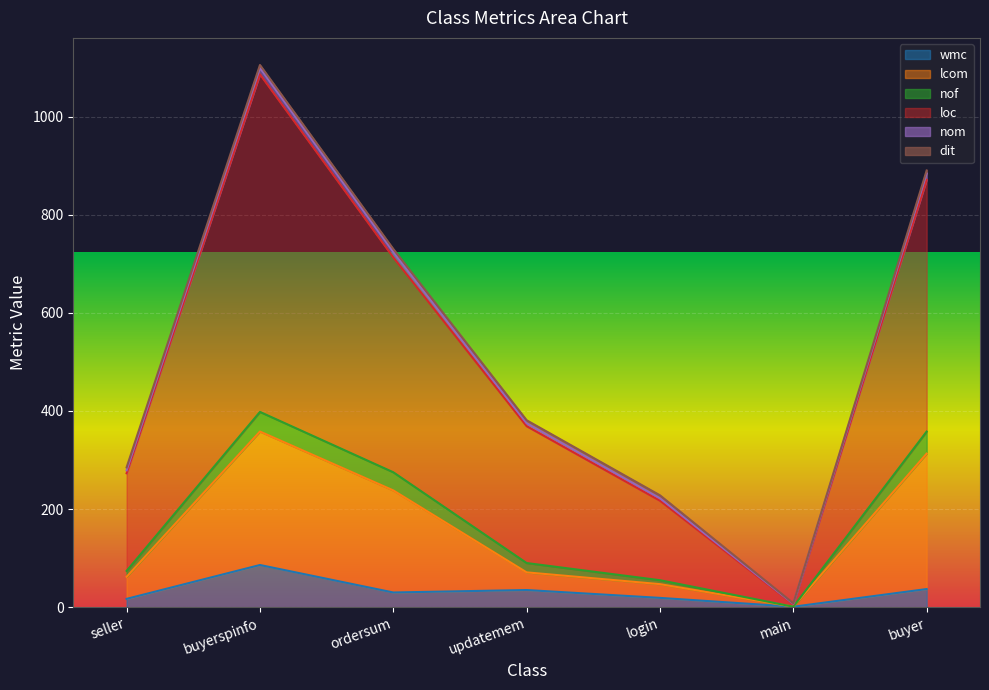

How many interior local peaks does the loc series have?

1